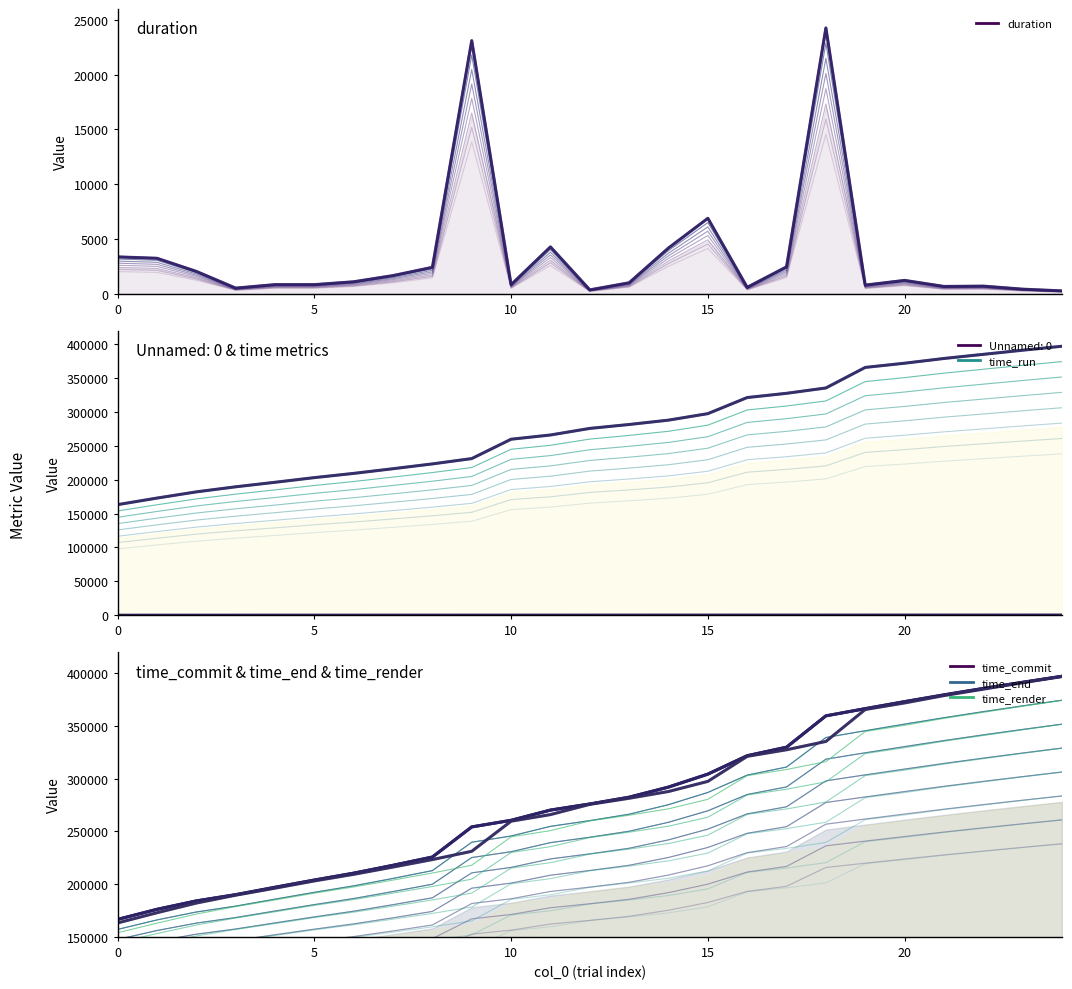

At which category is the sum across all series the highest?

24